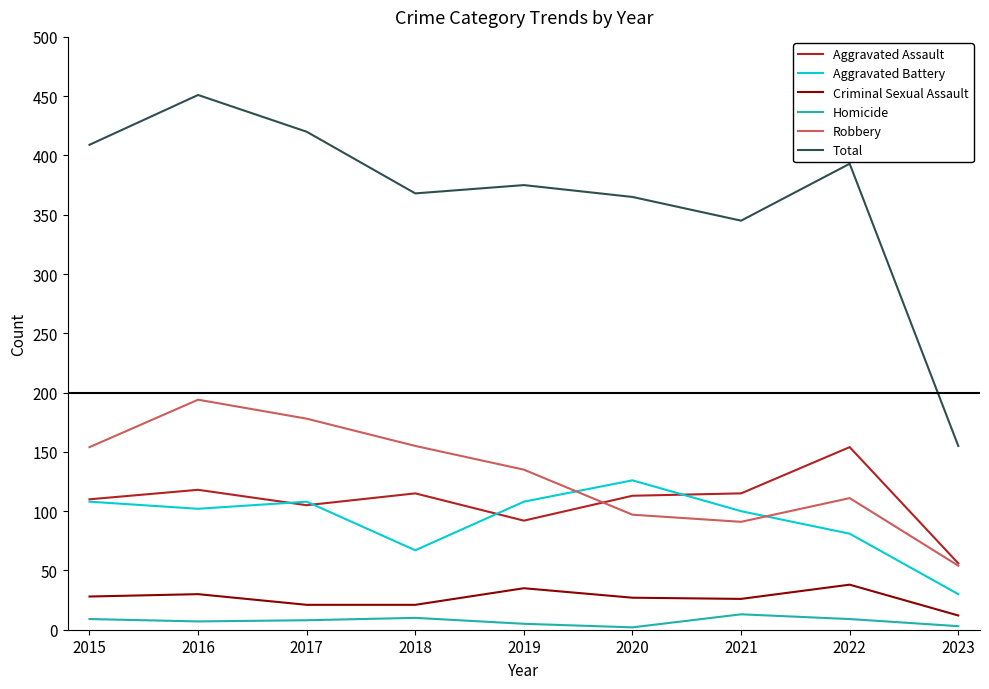

True or false: Total and Aggravated Battery intersect in this chart.

False